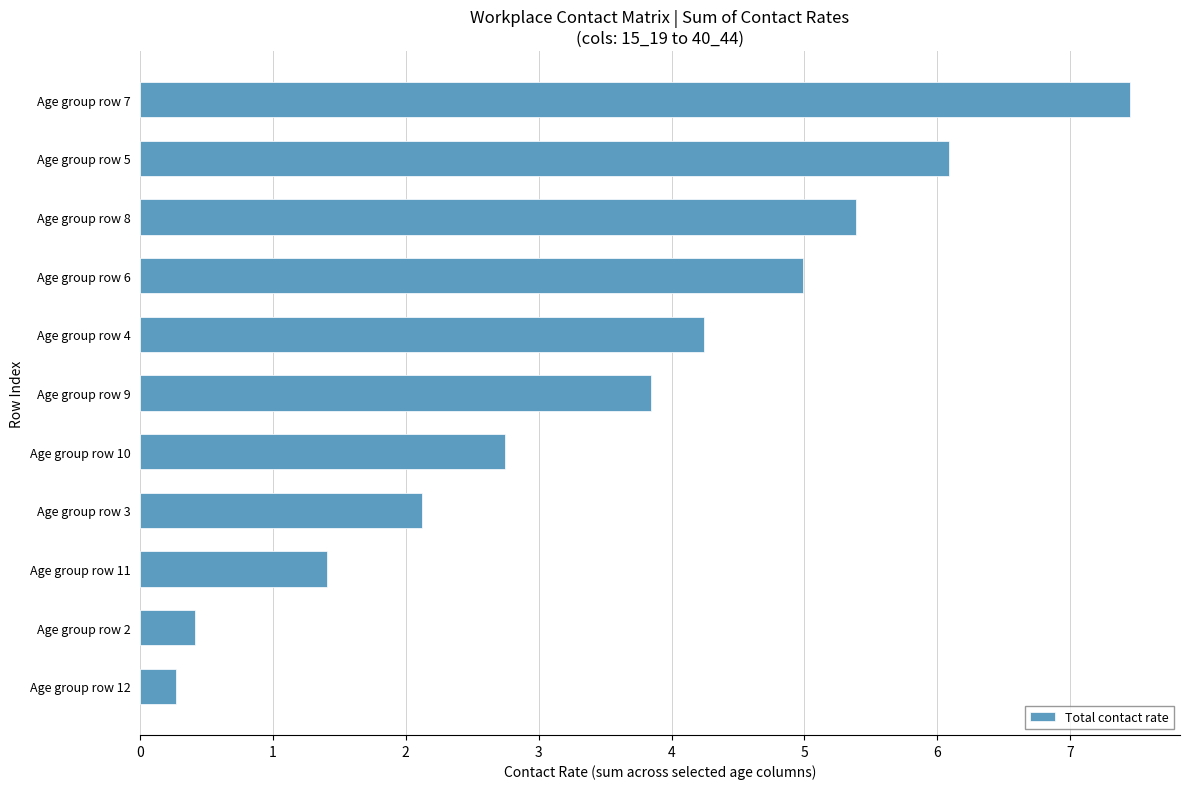

The chart shows a value of 2.4 at Age group row 11. True or false?

False